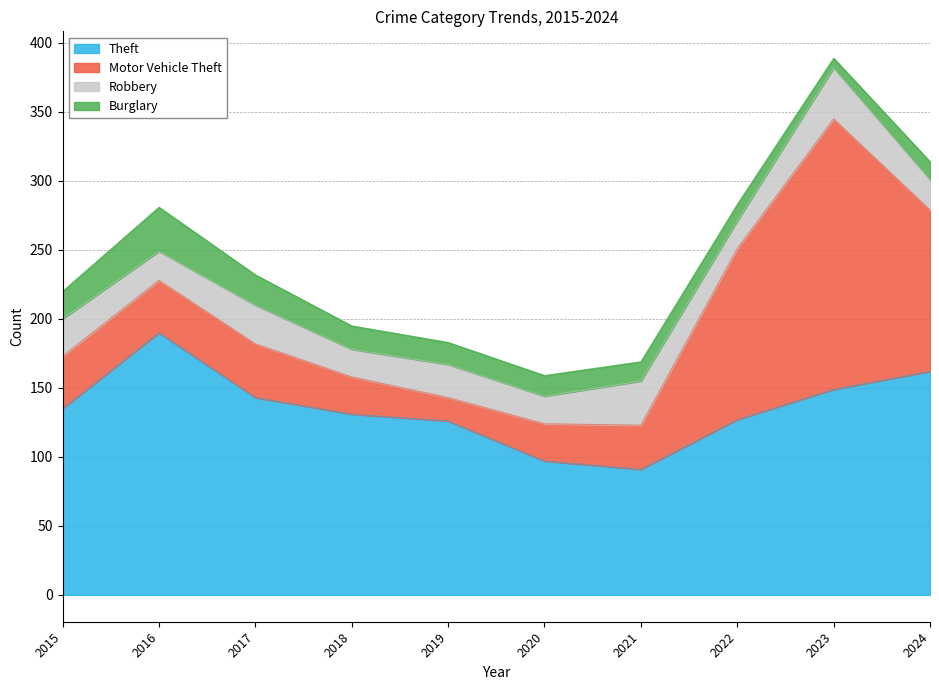

After their last crossing, which series has the higher values: Theft or Motor Vehicle Theft?

Theft